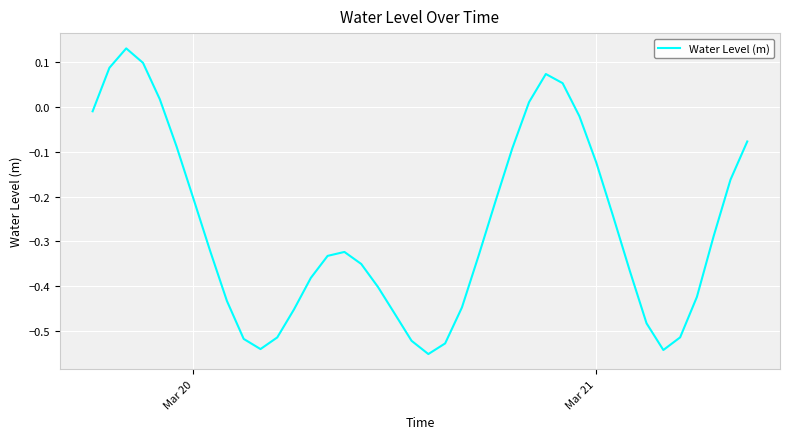

Does the chart have visible grid lines?

Yes